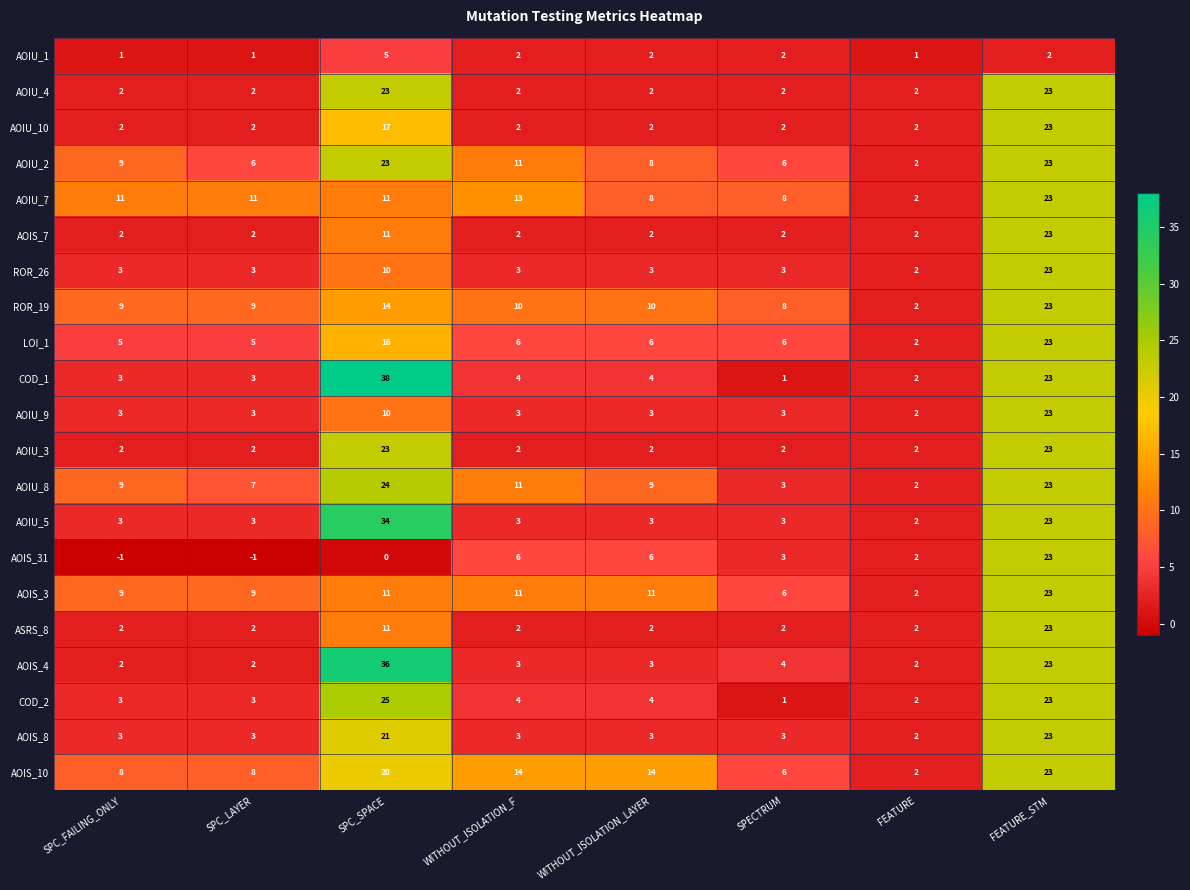

Which category has the lowest value in the ROR_26 series?

FEATURE